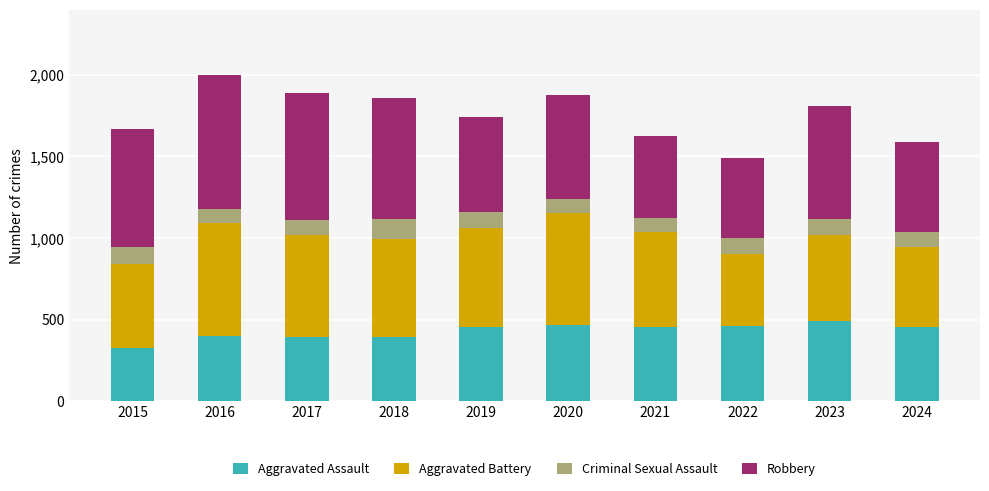

Which category has the lowest value in the Aggravated Assault series?

2015